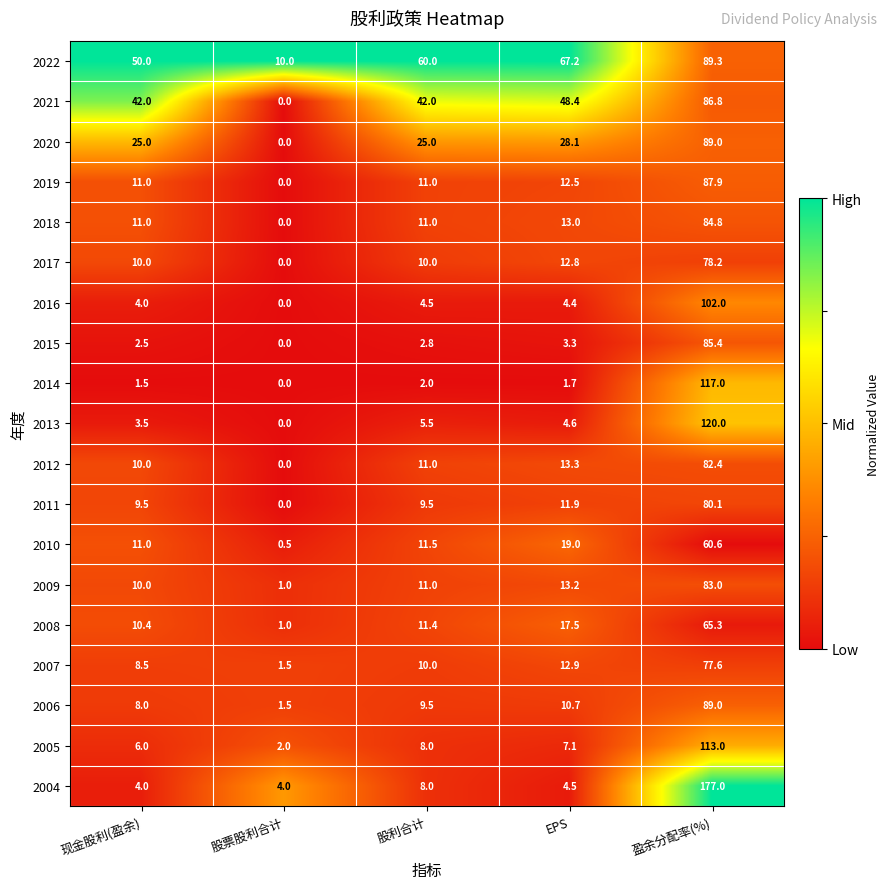

Where is 2008 nearest to the value 33?

EPS